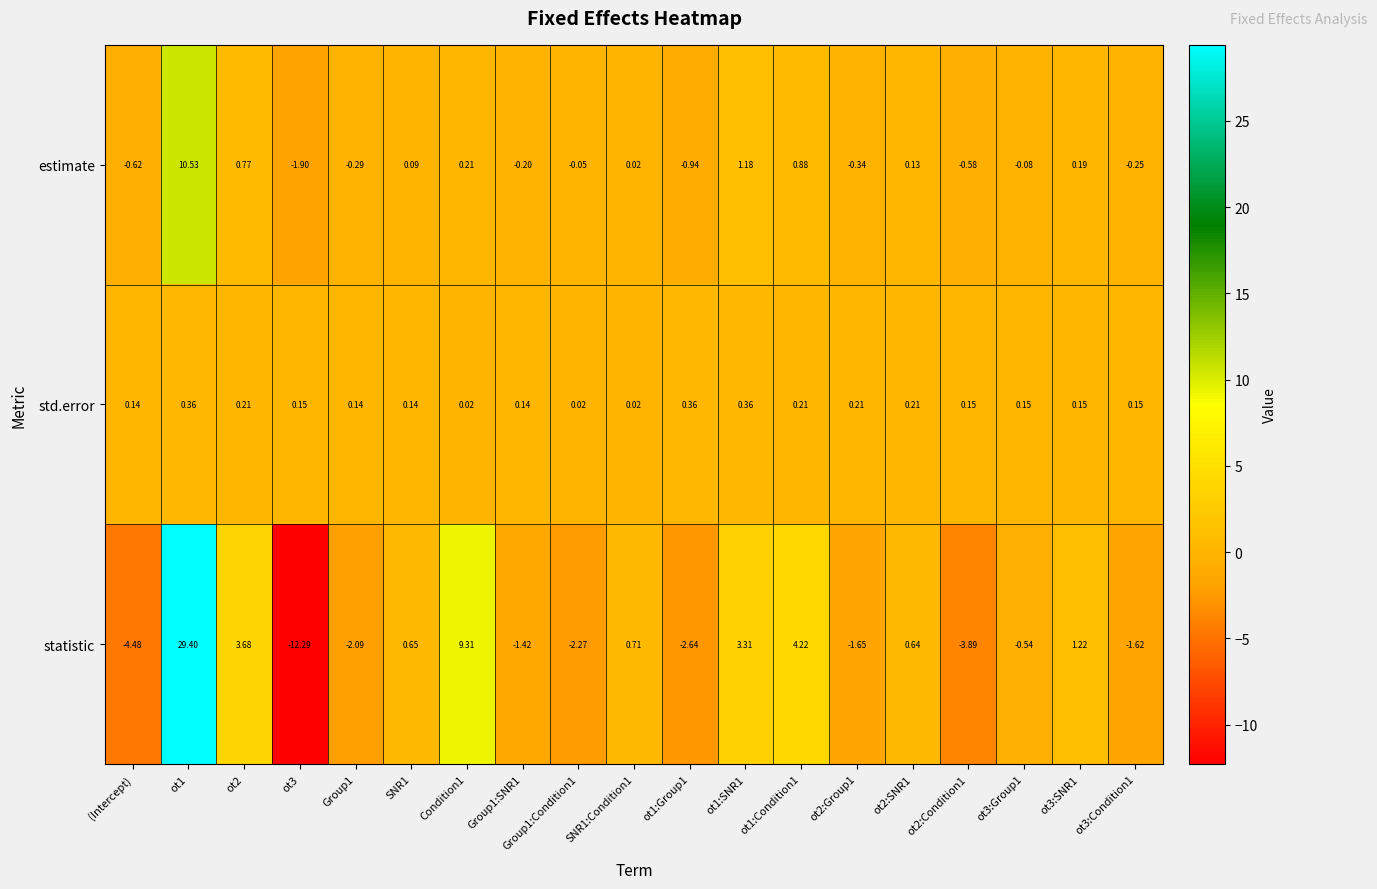

Which series has the largest range (max minus min)?

statistic